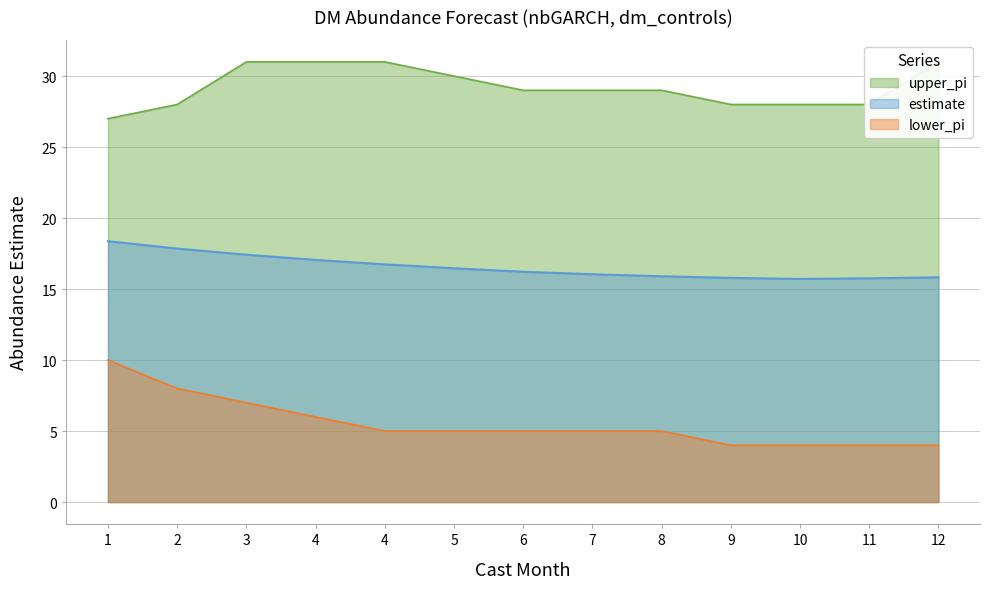

How many lines are shown in the chart?

3